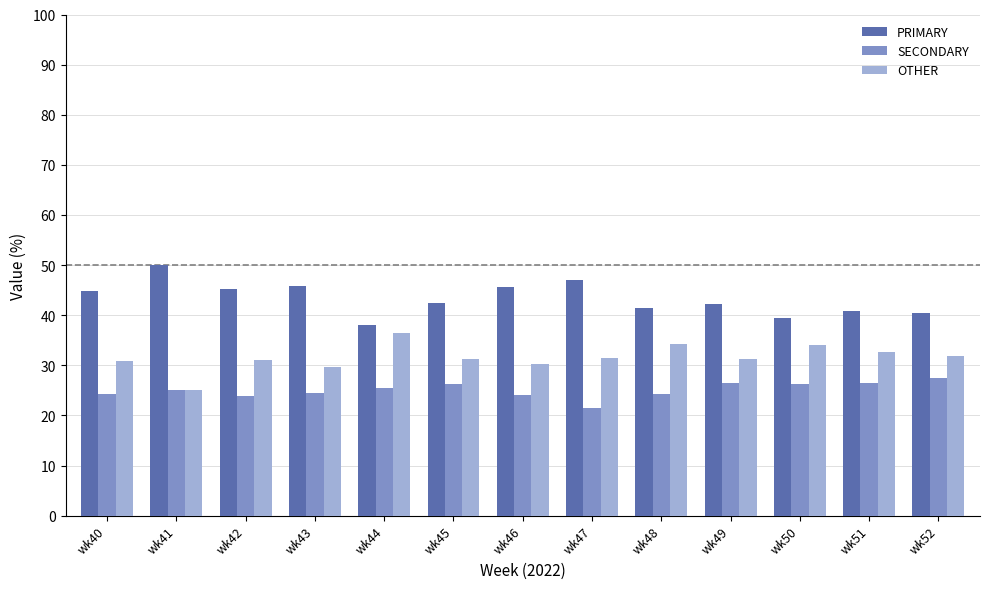

What is the sum of all SECONDARY values?

325.9